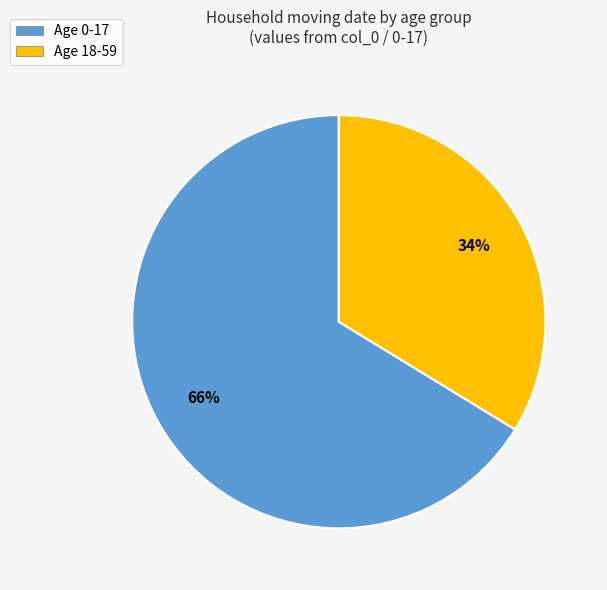

What percentage is the Age 0-17 slice, to the nearest percent?

66%